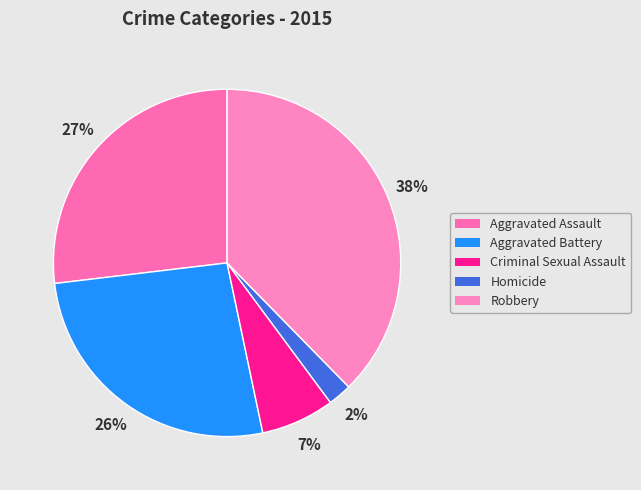

To the nearest percent, what is the average slice percentage?

20%